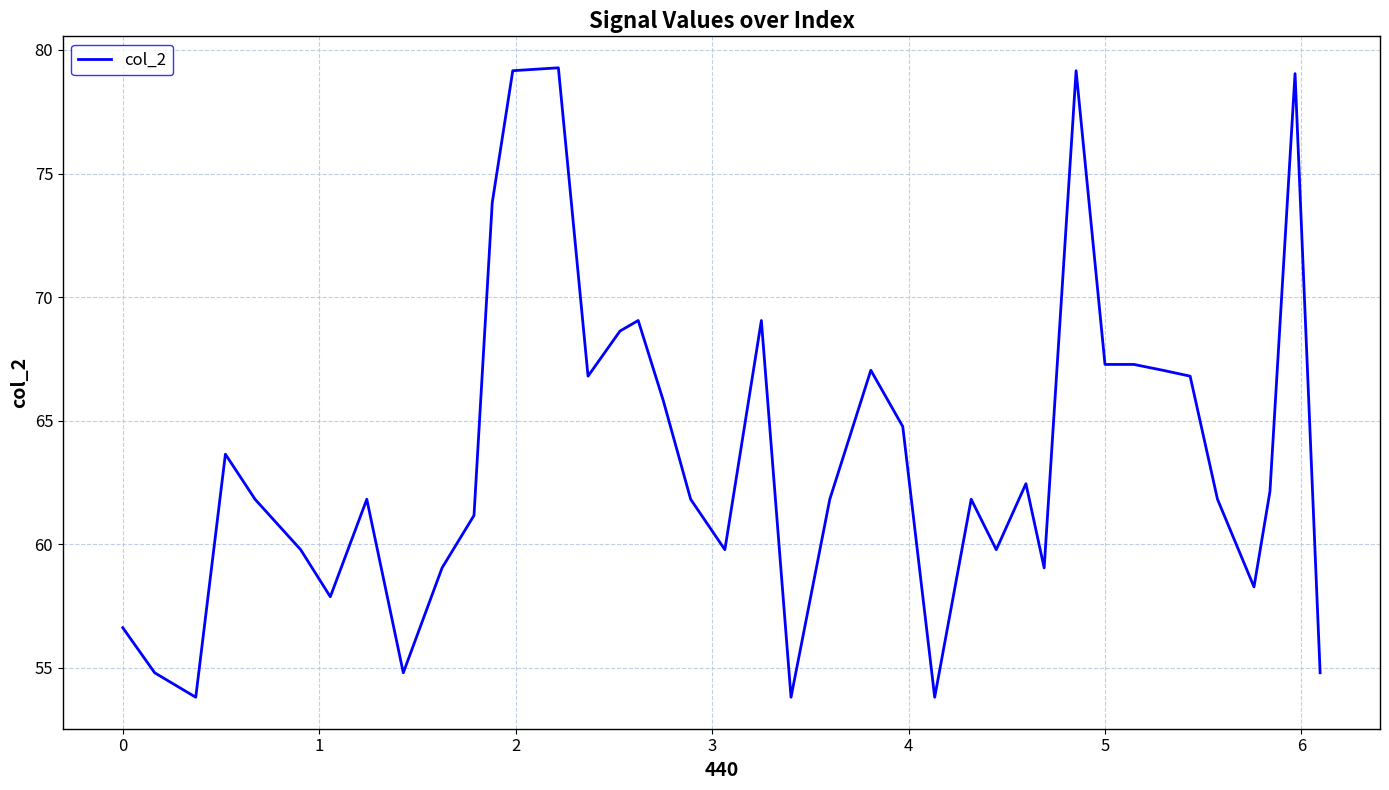

What is the maximum value shown in the chart?

79.3